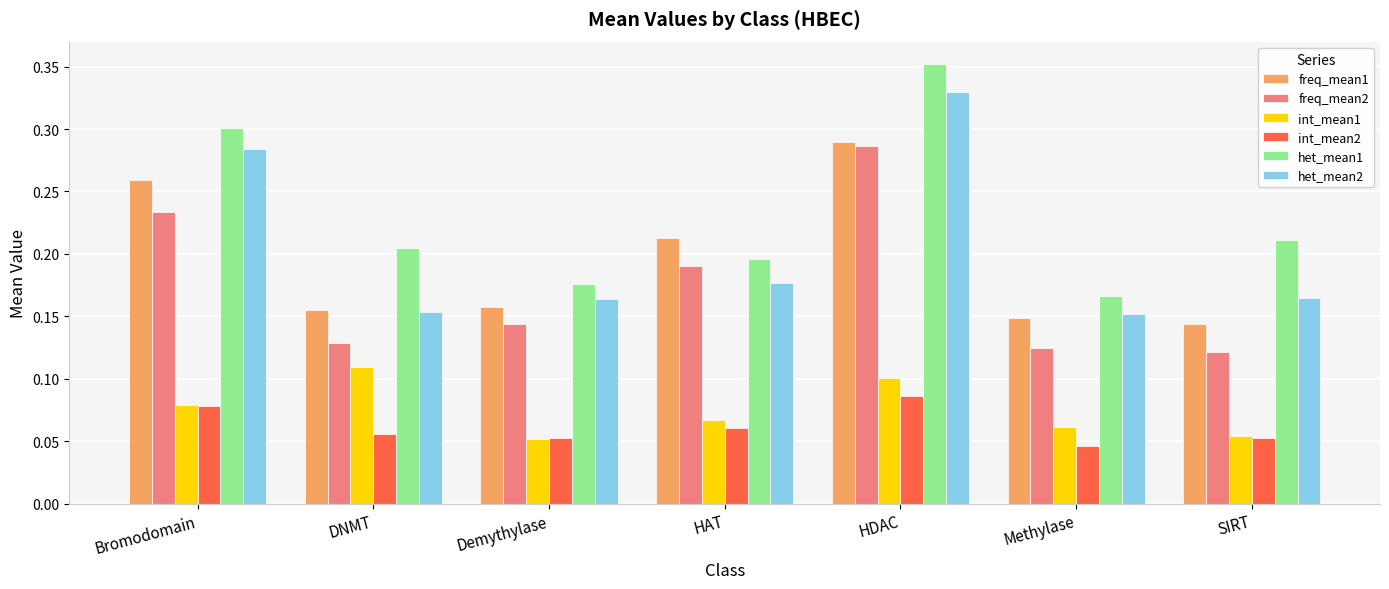

How many bars are there in total?

42